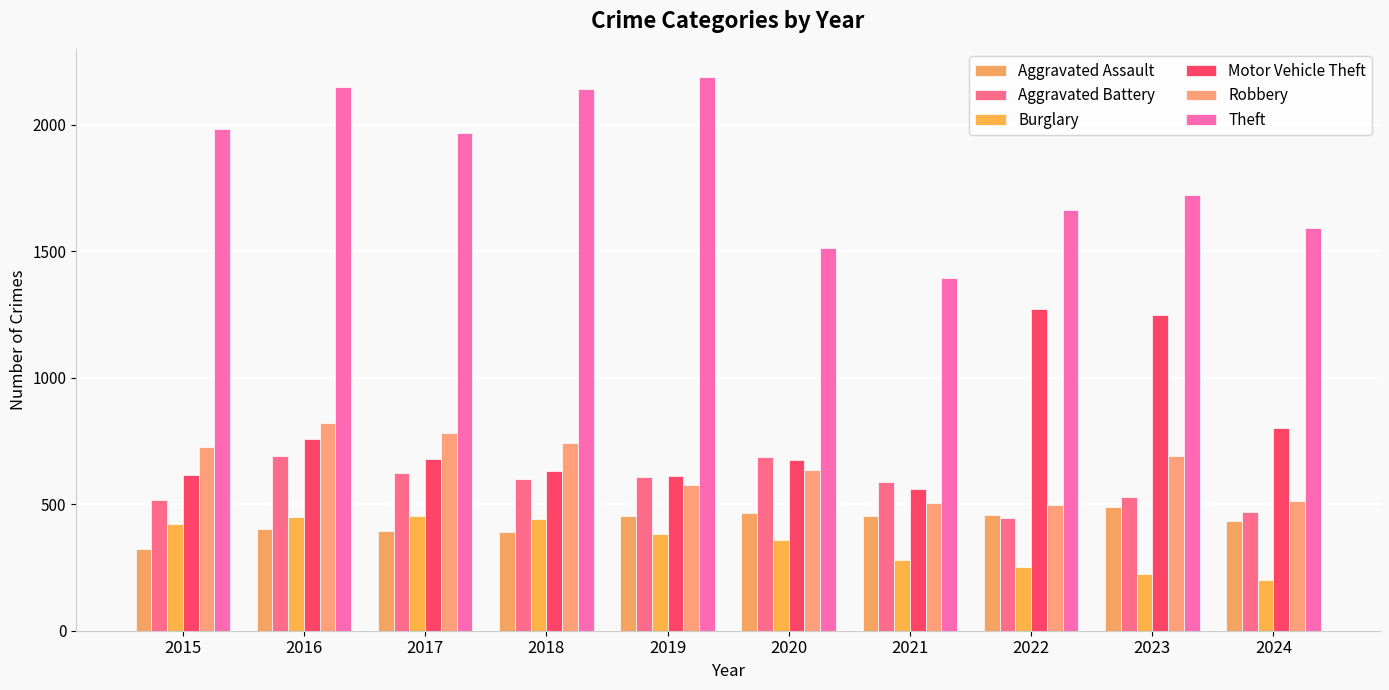

Which category has the highest value across all series?

2019